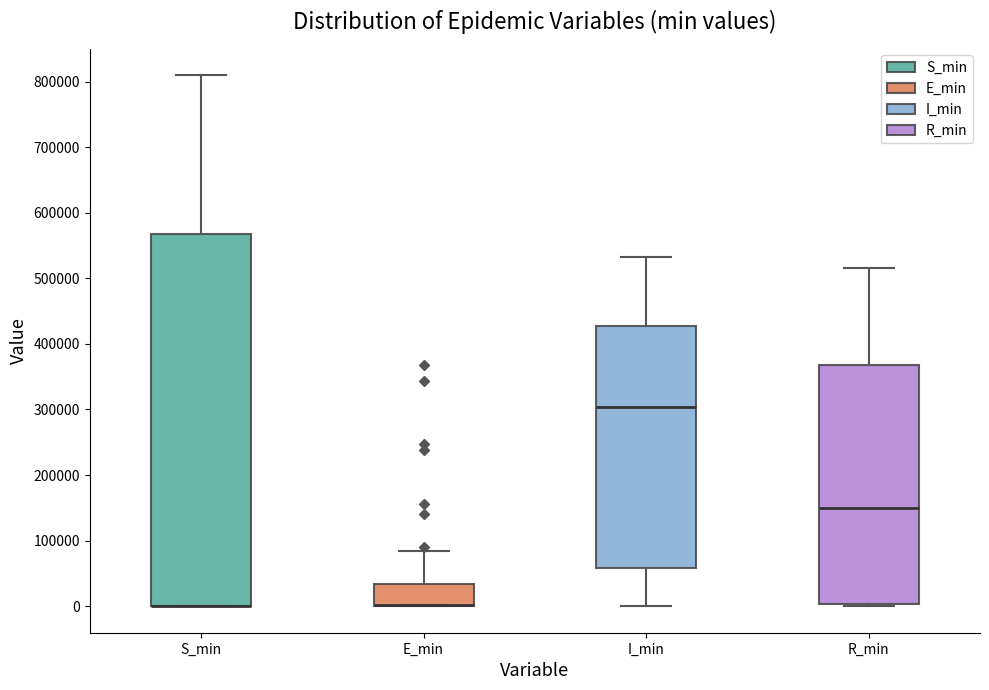

Reading left to right, read every box against the y-axis: the position of its median line, the range the box covers, and the ends of its whiskers. The values are not printed on the chart, so give them approximately, as read against the axis.

S_min: median 0 (drawn on the box's lower edge), box 0 to 570000, whiskers 0 to 810000
E_min: median 0 (drawn on the box's lower edge), box 0 to 30000, whiskers 0 to 80000
I_min: median 300000, box 60000 to 430000, whiskers 0 to 530000
R_min: median 150000, box 0 to 370000, whiskers 0 to 520000